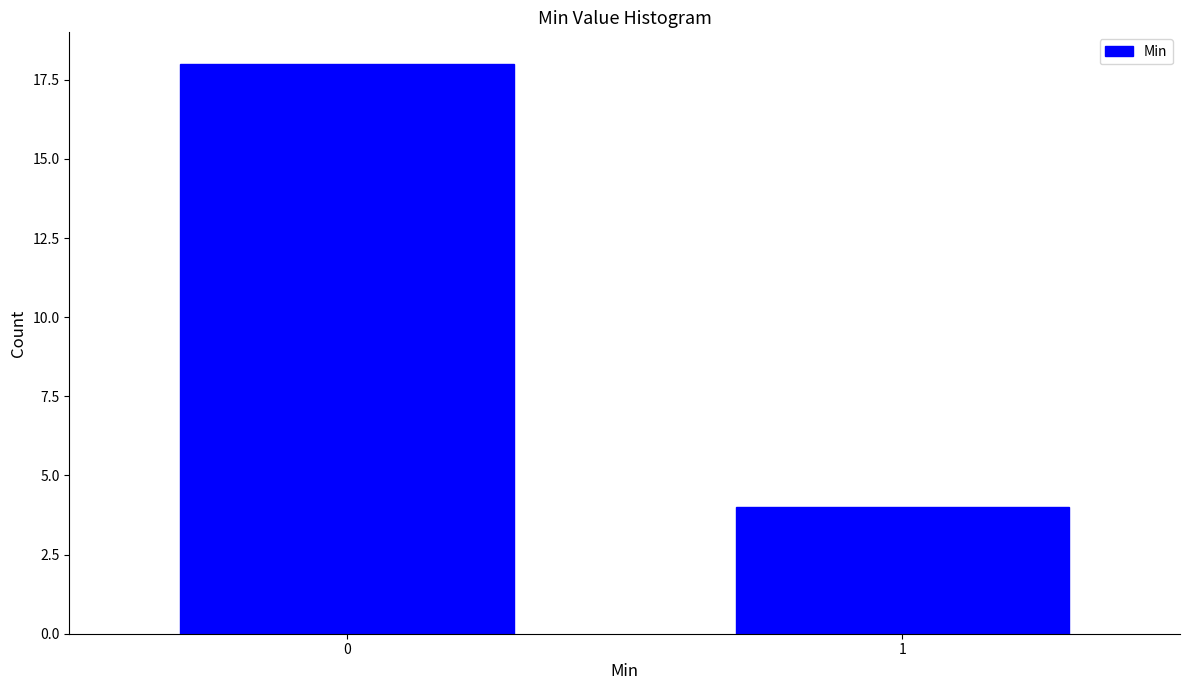

Reading right to left, what are all the values shown in this chart?

4	18